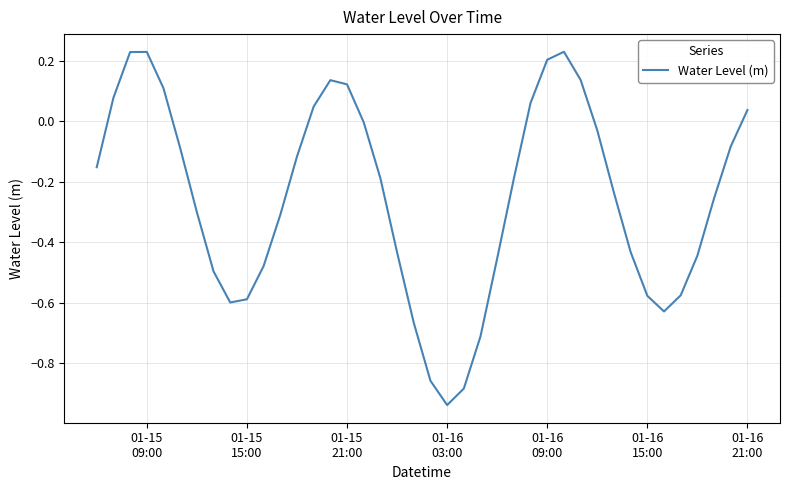

What is the difference between the maximum and minimum values?

1.2